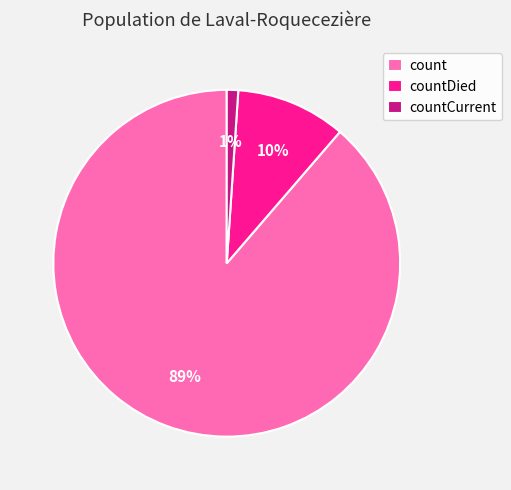

What percentage is the countDied slice, to the nearest percent?

10%